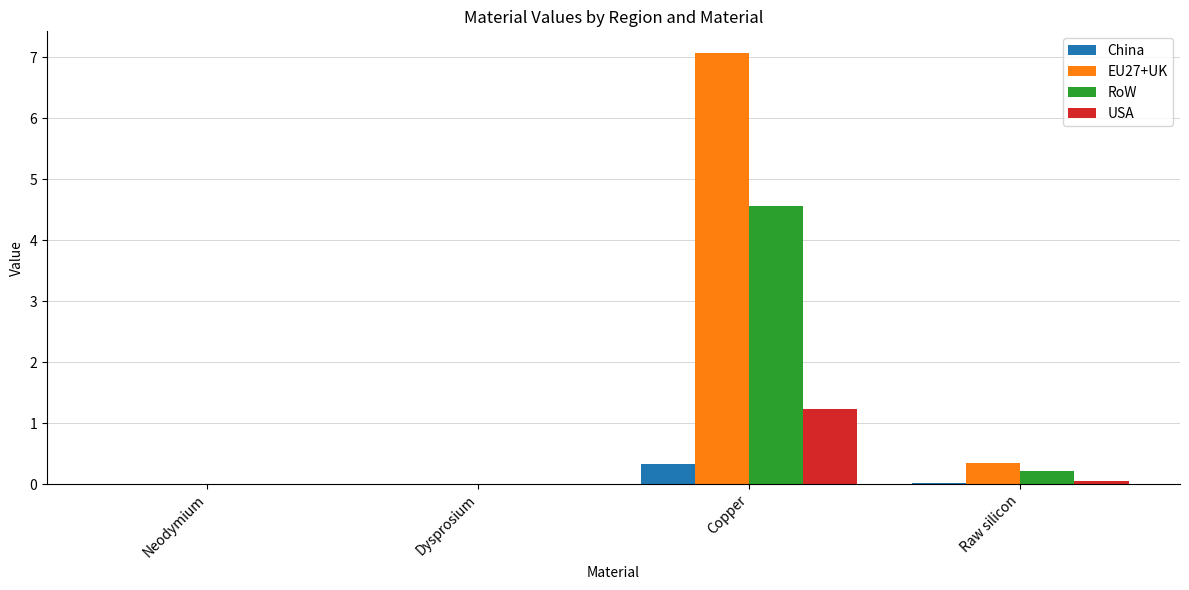

At which label is RoW closest to 2?

Raw silicon